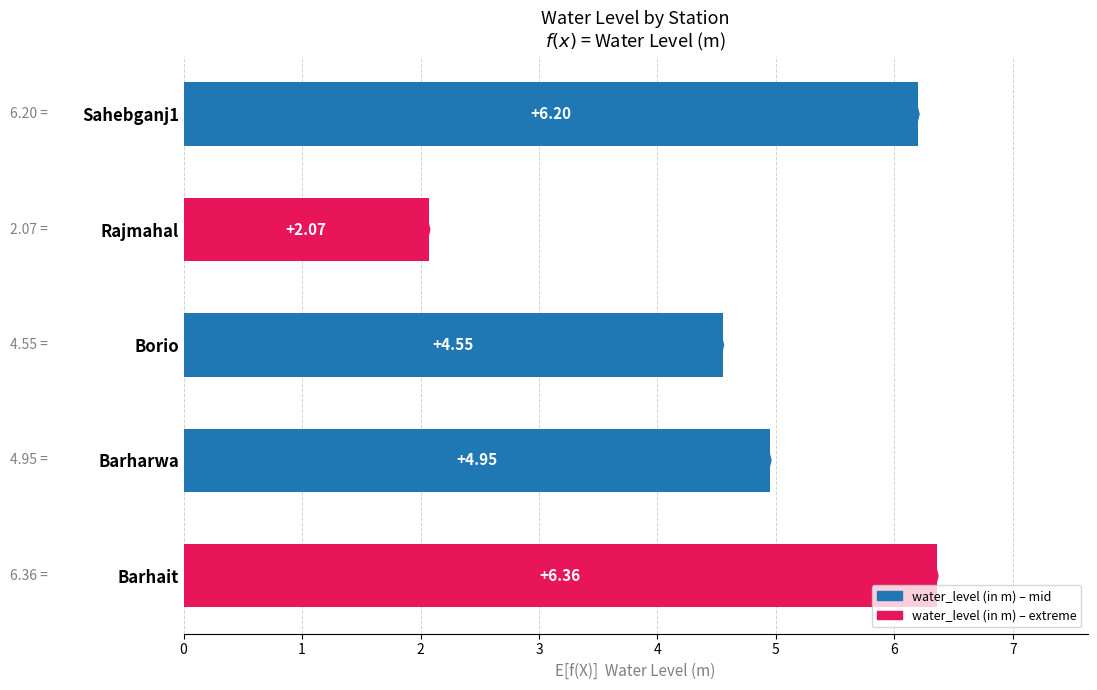

At which label is the value closest to 4?

Borio